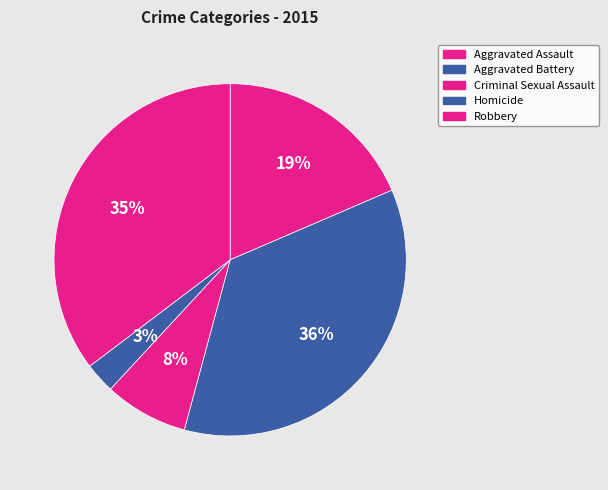

What is the smallest slice in the pie chart?

Homicide